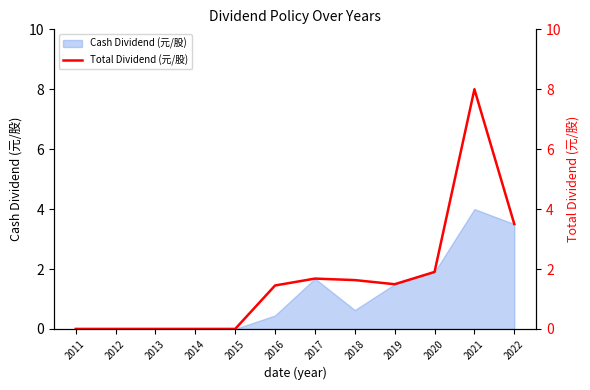

List the labels in order of value, smallest first.

2011, 2012, 2013, 2014, 2015, 2016, 2019, 2018, 2017, 2020, 2022, 2021